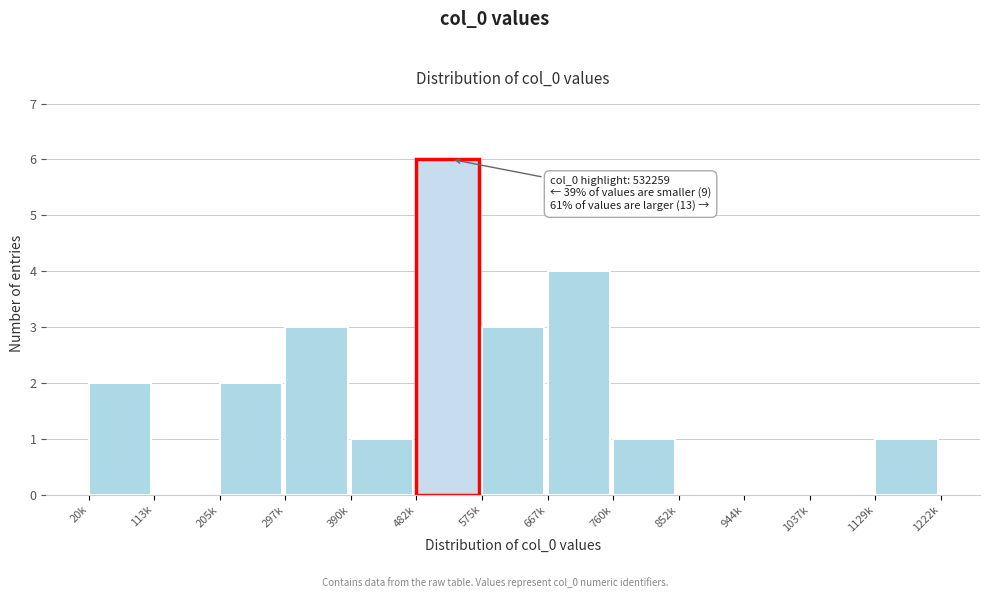

Reading left to right, what are all the values shown in this chart?

20k=2	113k=0	205k=2	297k=3	390k=1	482k=6	575k=3	667k=4	760k=1	852k=0	944k=0	1037k=0	1129k=1